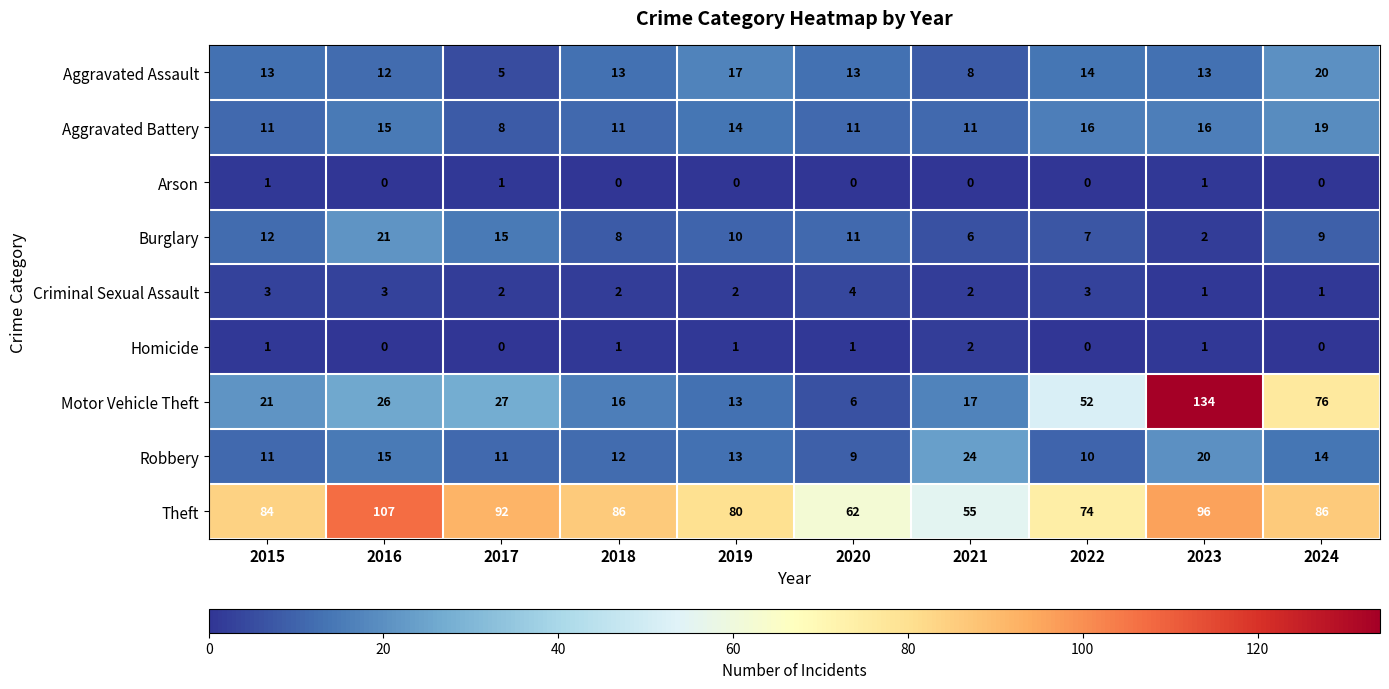

Which series has the widest spread of values?

Motor Vehicle Theft